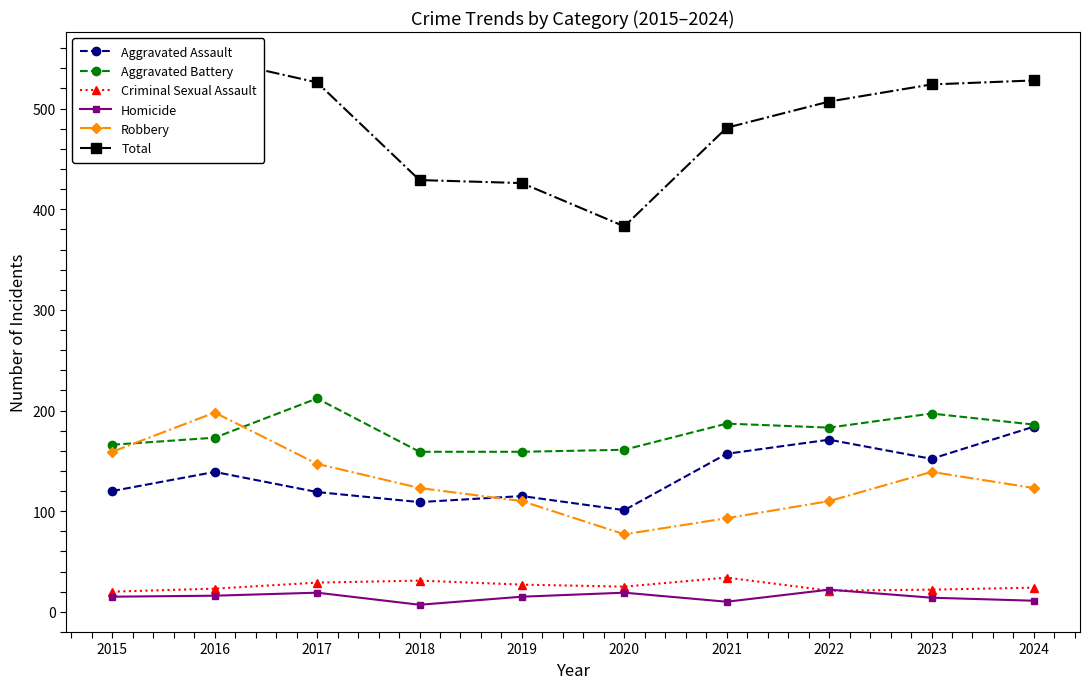

Is it true that Homicide equals 2 at 2021?

False